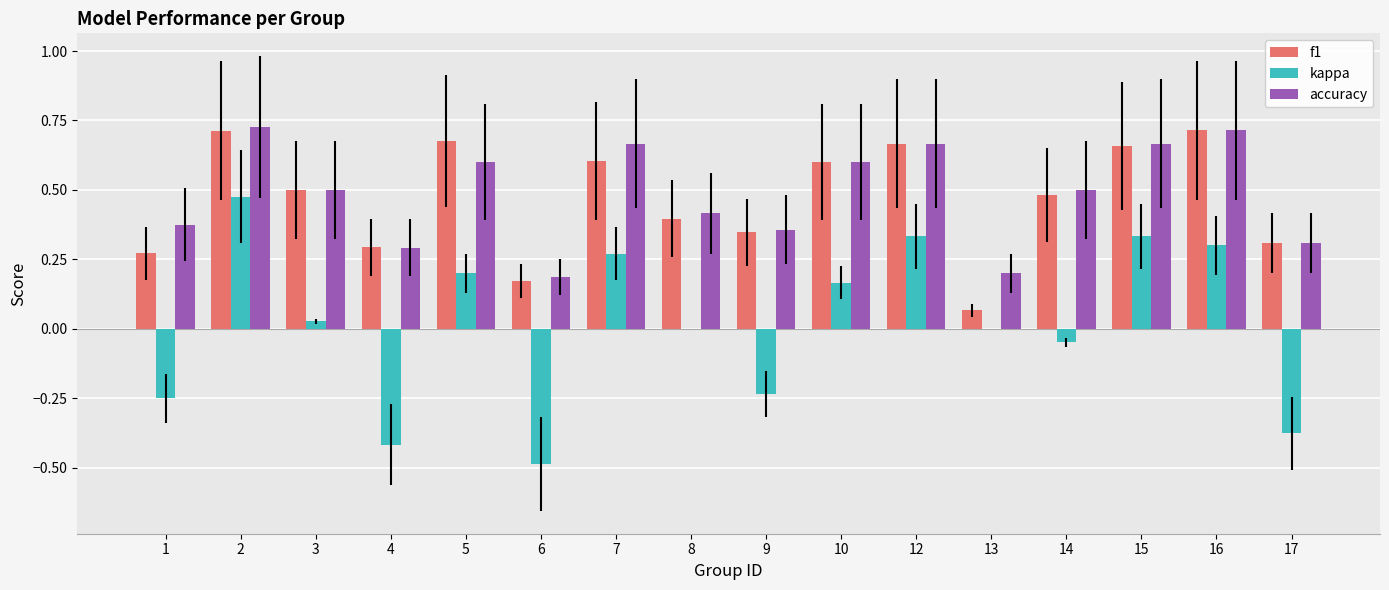

Which series has the largest total across all categories?

accuracy